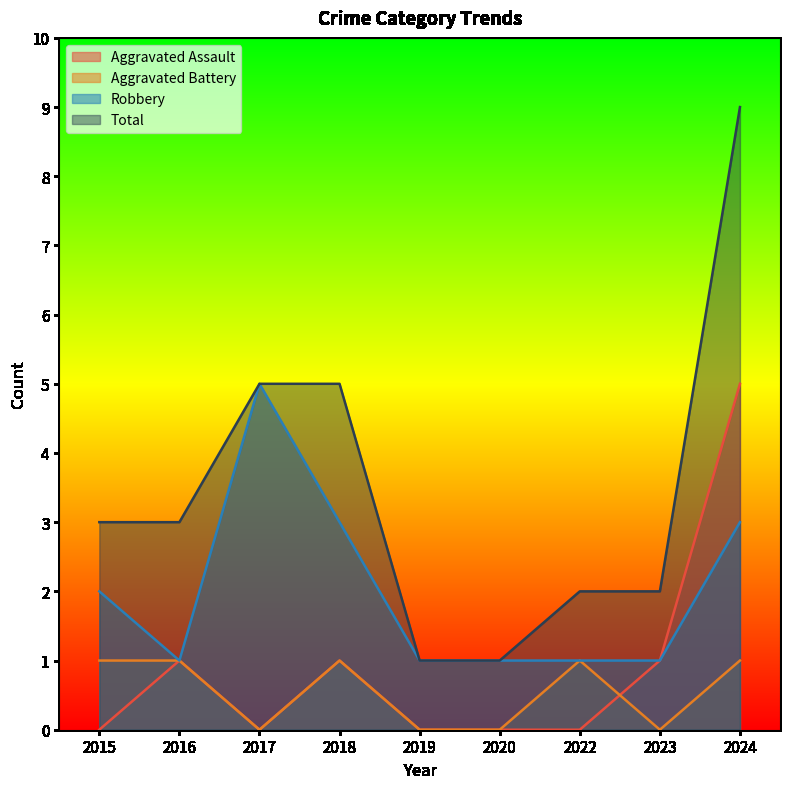

True or false: Total has more than 0 interior local peaks.

False